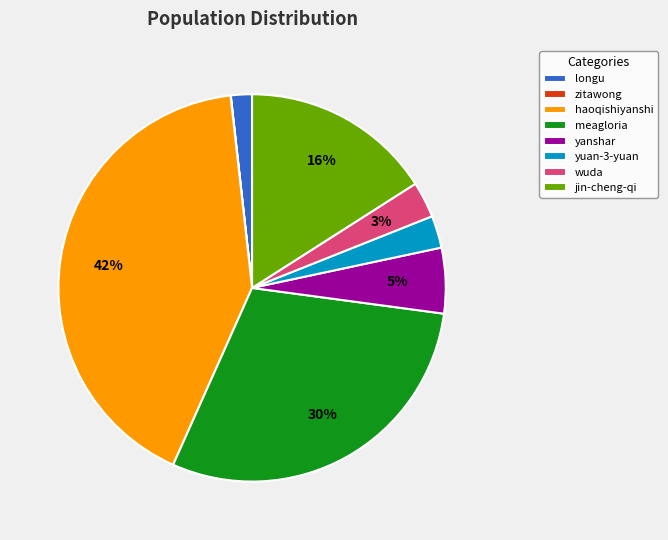

Combined, do yuan-3-yuan and yanshar account for over 50%?

No